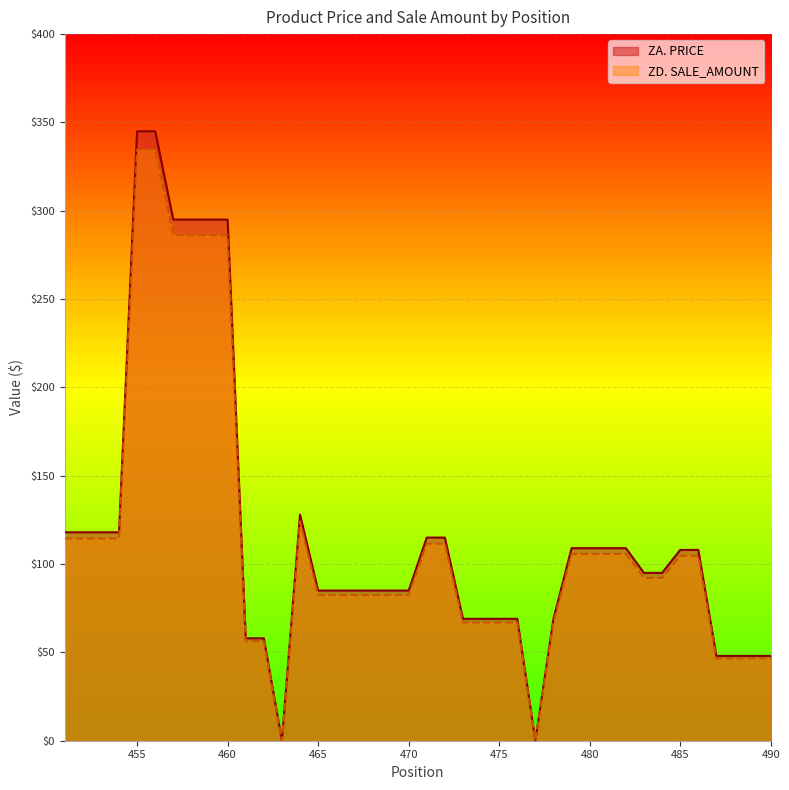

The ZA. PRICE series shows 28.8 at 479. True or false?

False